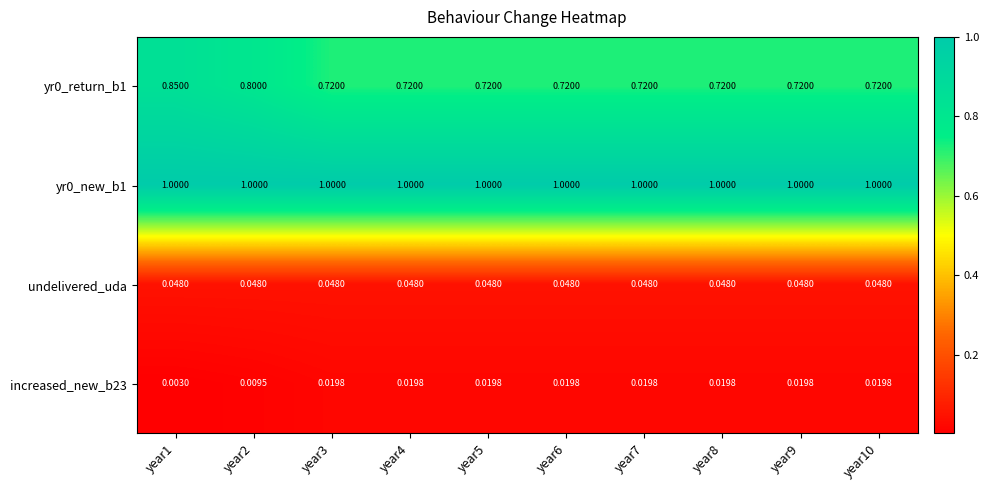

Is the value of increased_new_b23 at year1 greater than the value of yr0_return_b1 at year2?

No